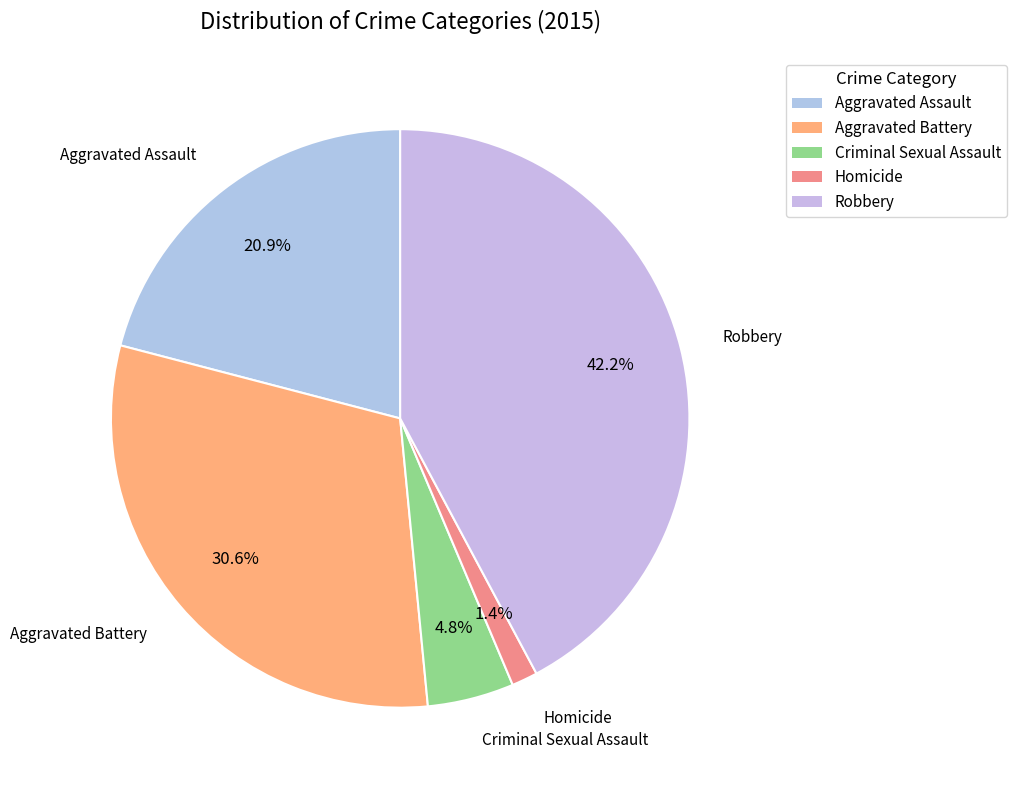

True or false: Aggravated Battery accounts for 44% of the total.

False